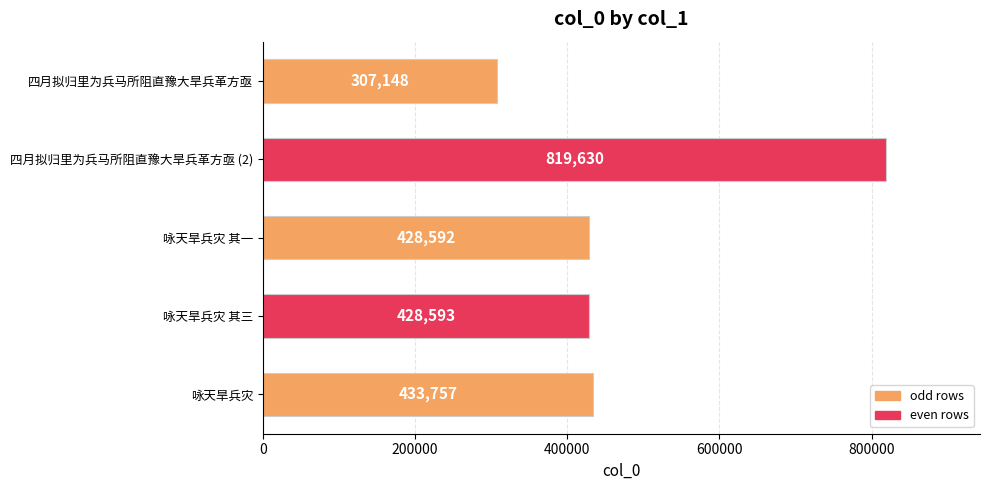

Which label corresponds to the largest value in the chart?

四月拟归里为兵马所阻直豫大旱兵革方亟 (2)